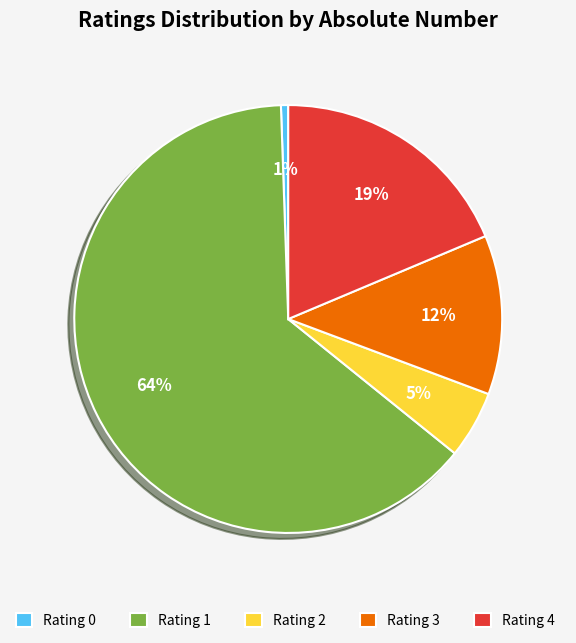

How many segments does this pie chart have?

5